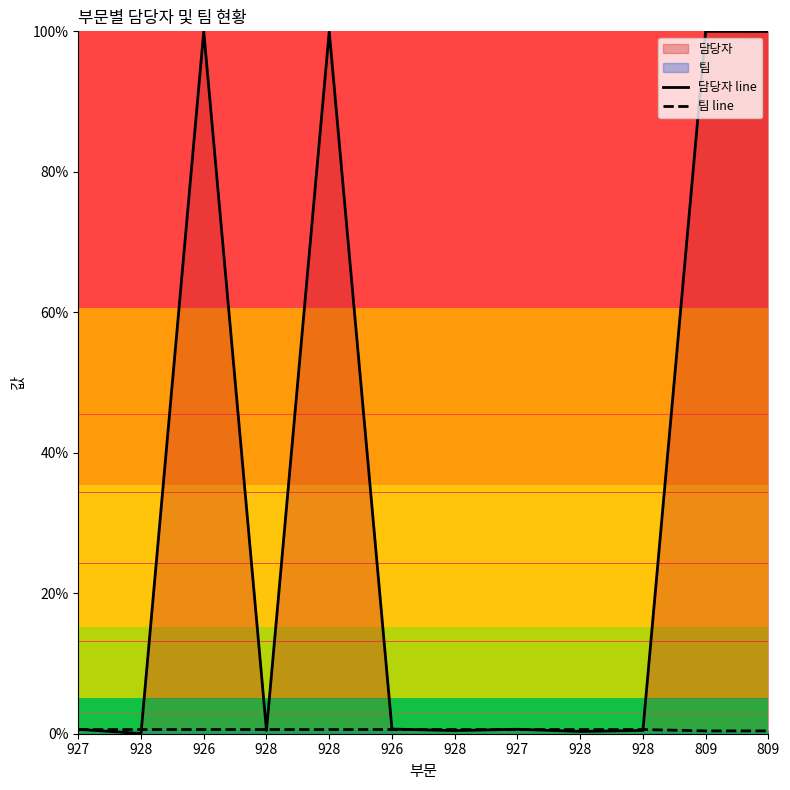

What is the difference between the highest and lowest values at 926?

99.4